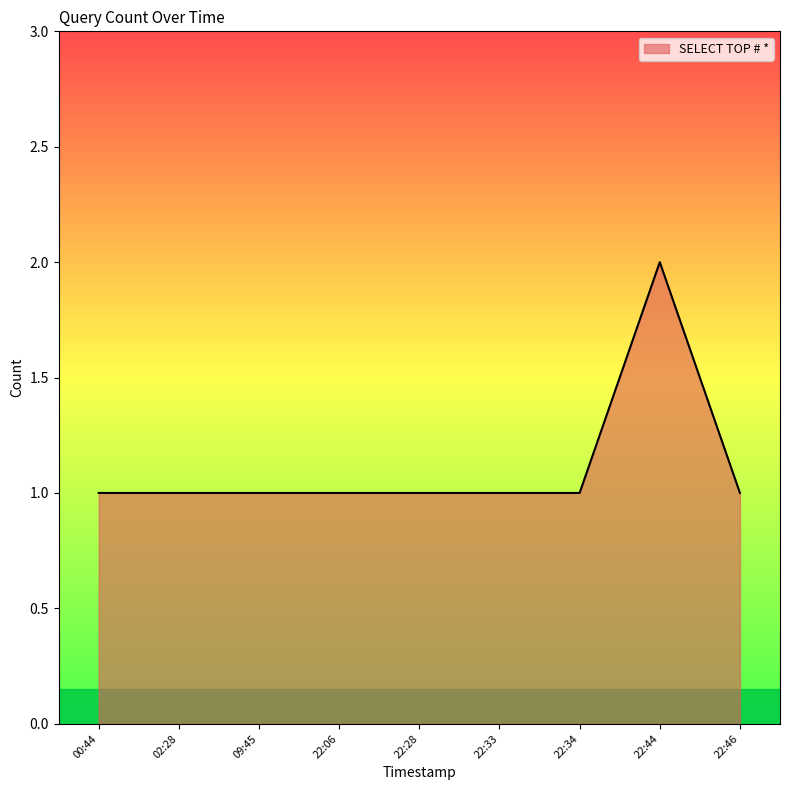

Is it true that the value at 22:06 is 1?

True